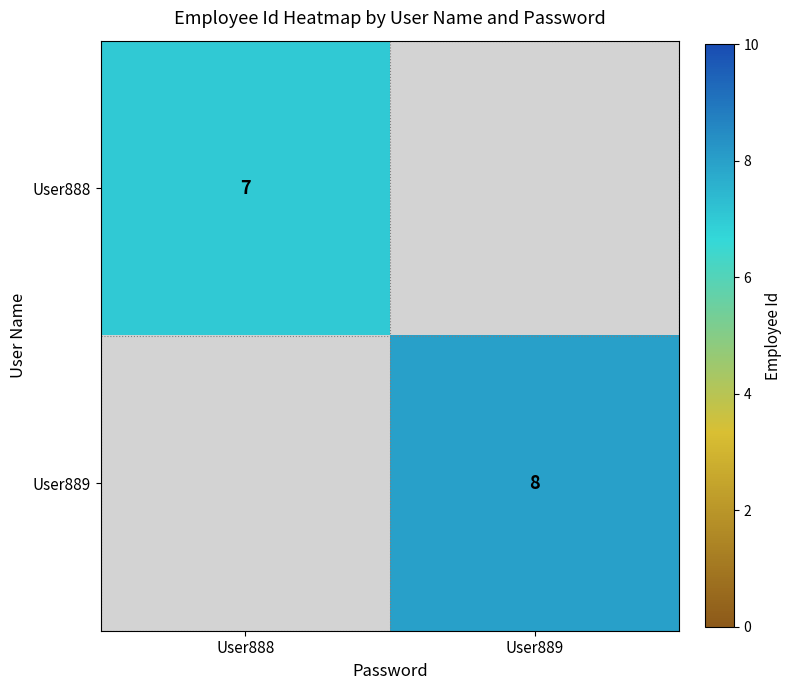

How many series are shown in this chart?

2